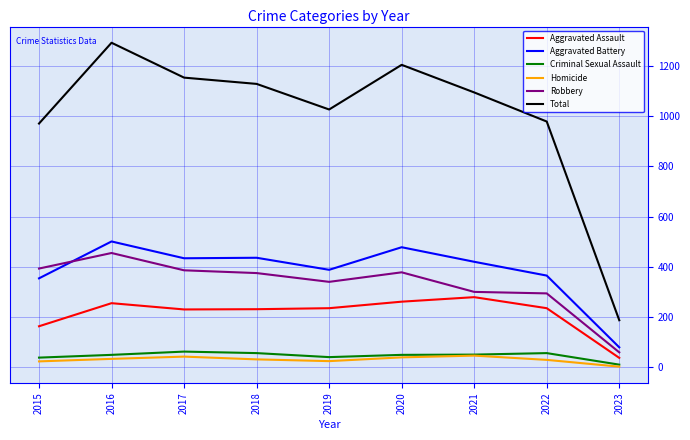

At how many categories does at least one series exceed 697?

8